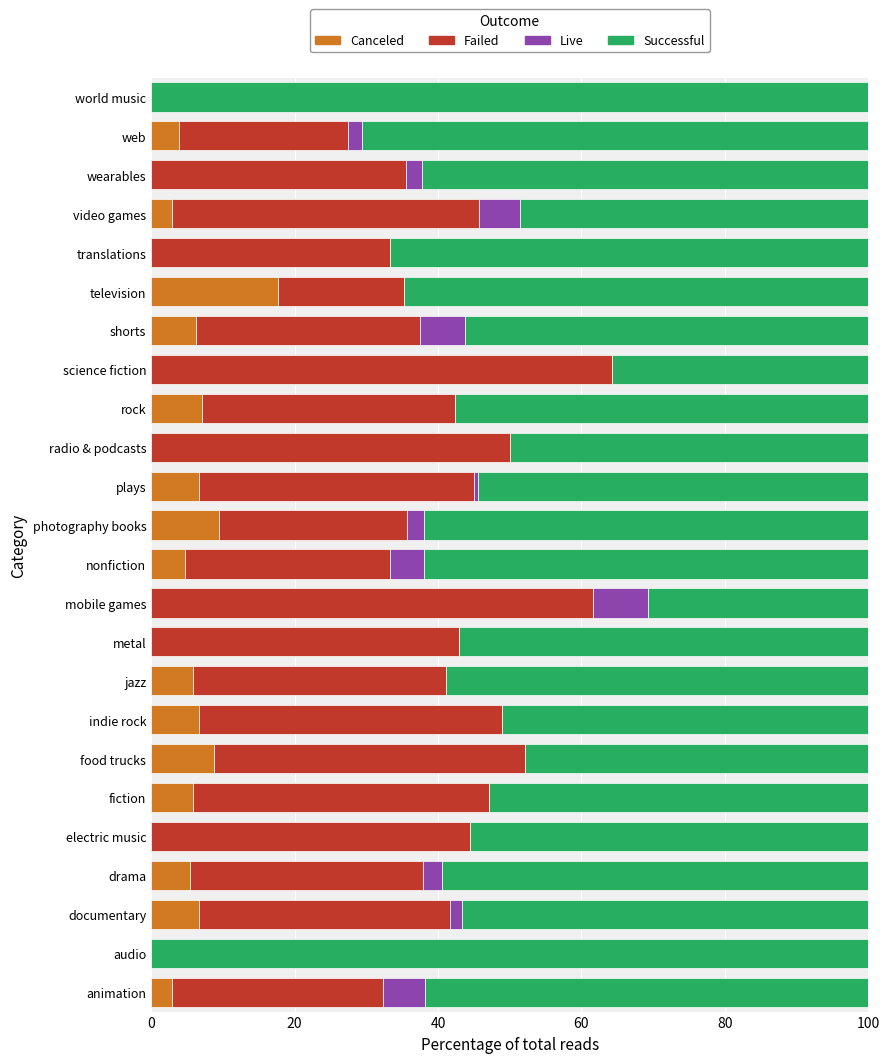

What is the total value across all series at world music?

100.0